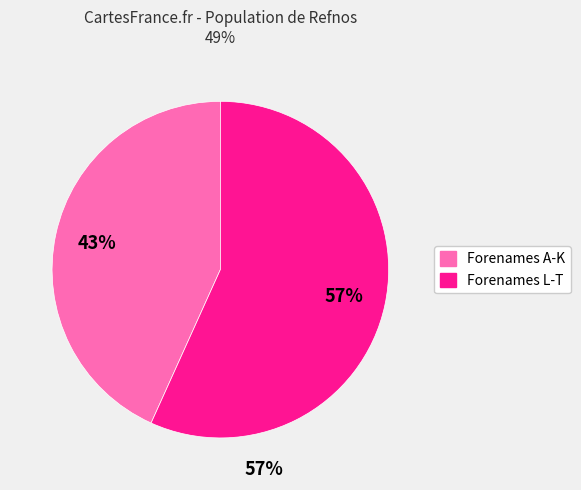

Count the number of slices in the pie.

2